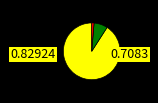

Does any single category account for the majority?

Yes